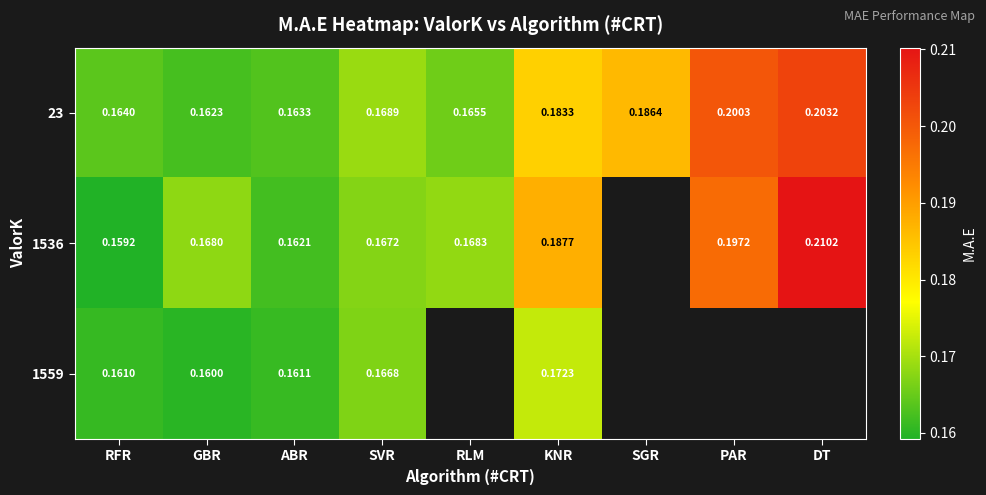

At which category is the sum across all series the highest?

KNR